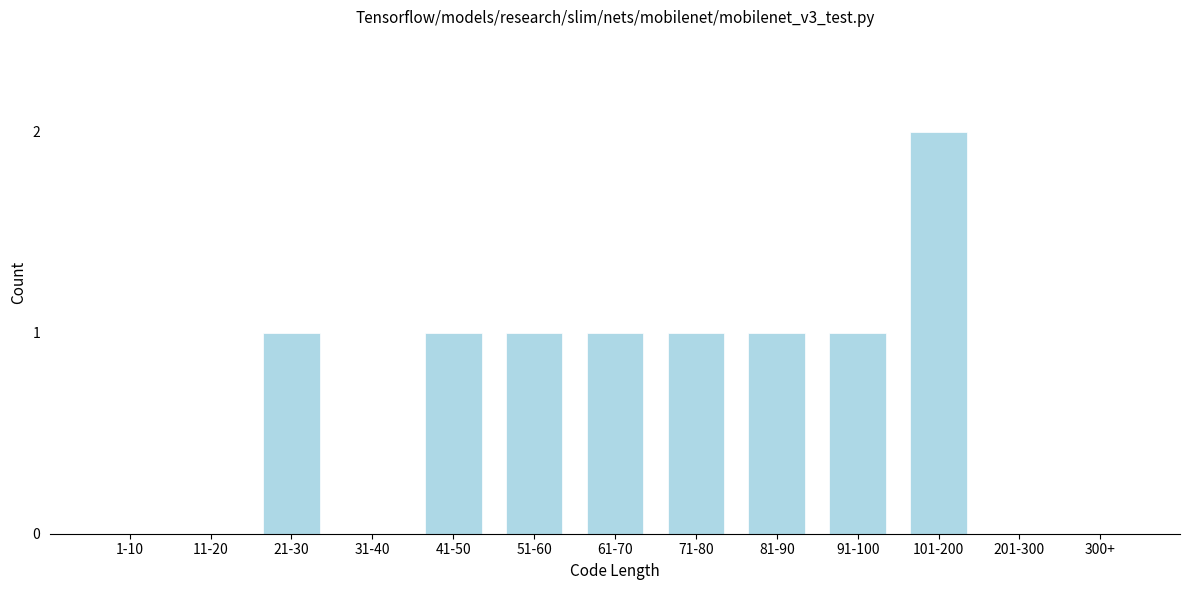

Reading right to left, transcribe all the data shown in this chart.

300+=0	201-300=0	101-200=2	91-100=1	81-90=1	71-80=1	61-70=1	51-60=1	41-50=1	31-40=0	21-30=1	11-20=0	1-10=0